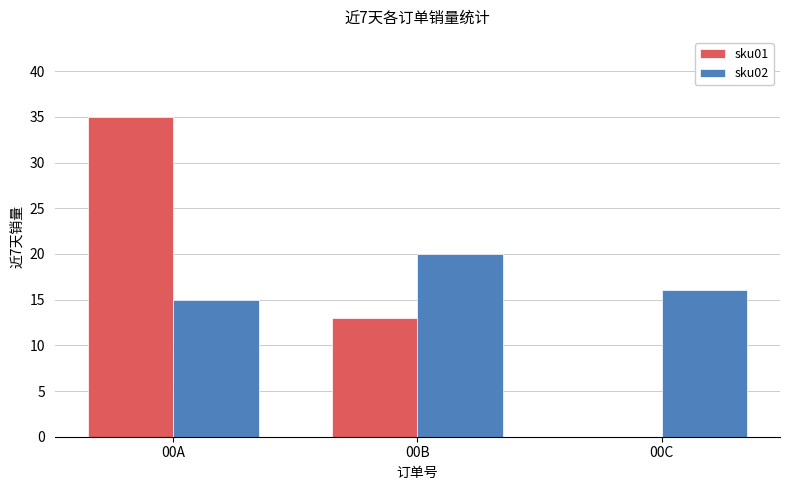

Reading left to right, transcribe all the data shown in this chart.

sku01: 35	13	0
sku02: 15	20	16